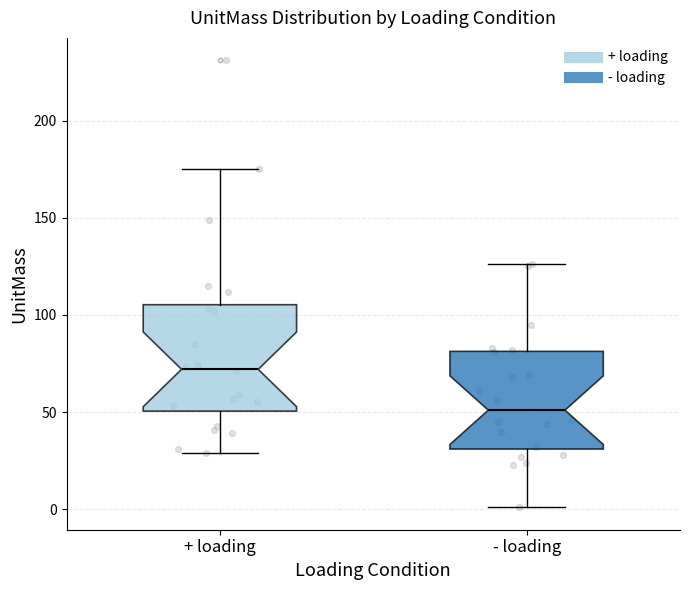

Reading left to right, transcribe this box plot: for each box, give where its median line is, the range the box spans, and where its two whiskers end, as read against the y-axis. The values are not printed on the chart, so give them approximately, as read against the axis.

+ loading: median 70, box 50 to 105, whiskers 30 to 175
- loading: median 50, box 30 to 80, whiskers 0 to 125